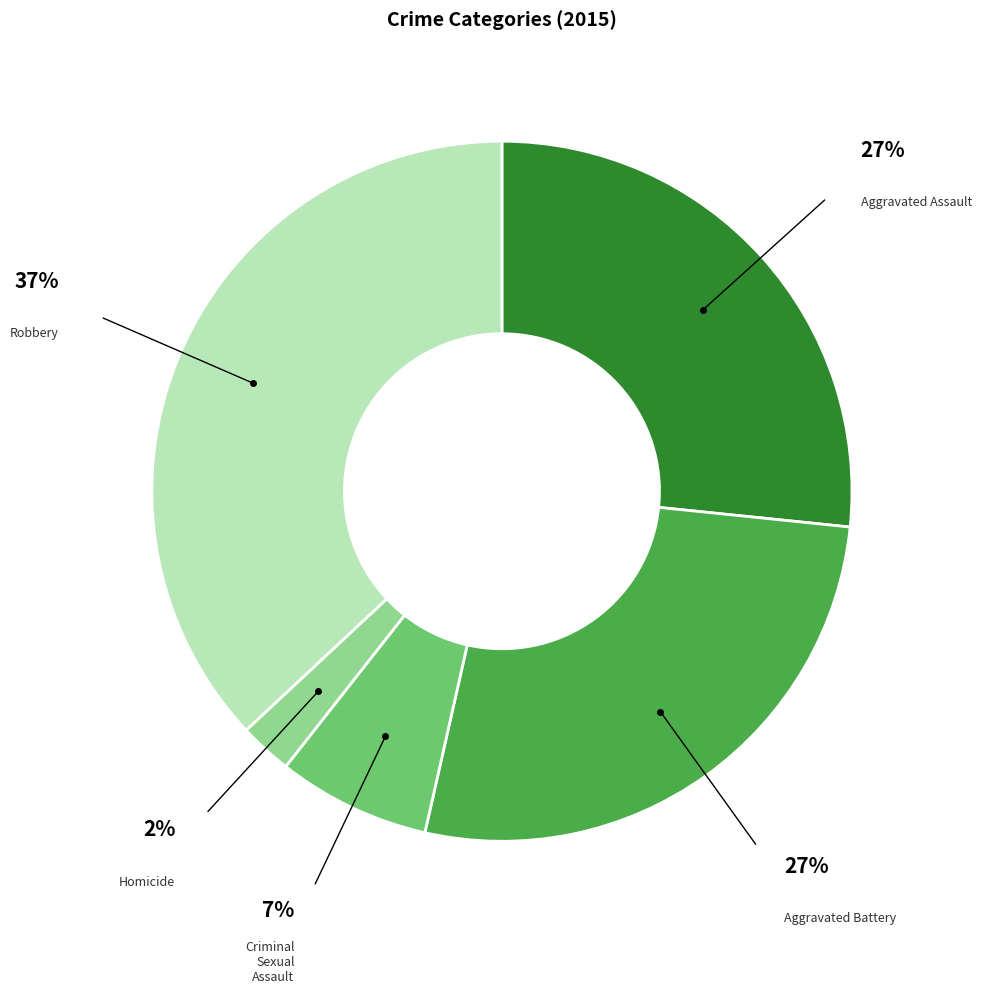

To the nearest percent, what is the difference between the largest and smallest slice percentages?

35%